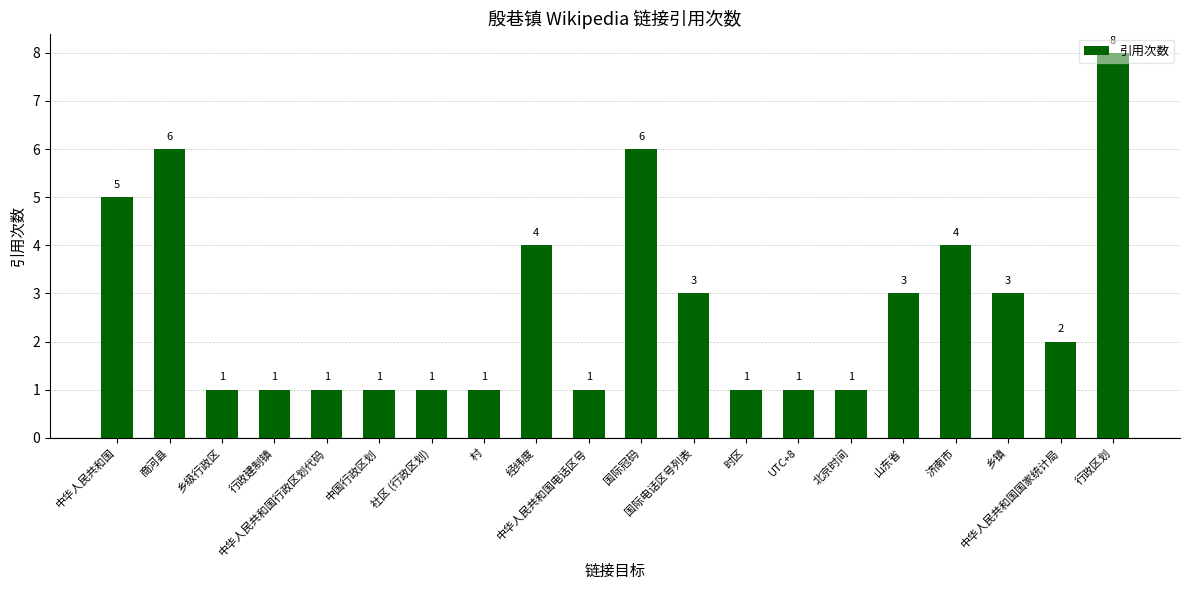

What is the smallest value displayed?

1